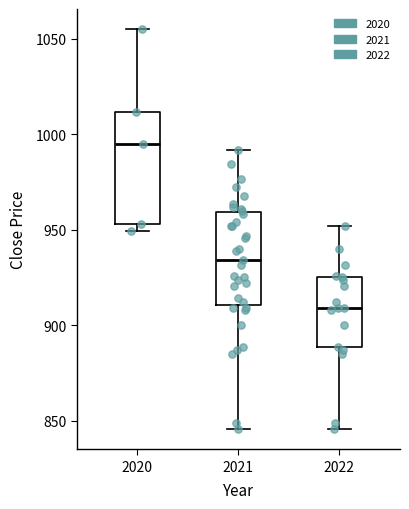

Where is the lower edge of the box at x = 2020 on the y-axis? The values are not printed on the chart, so give them approximately, as read against the axis.

955